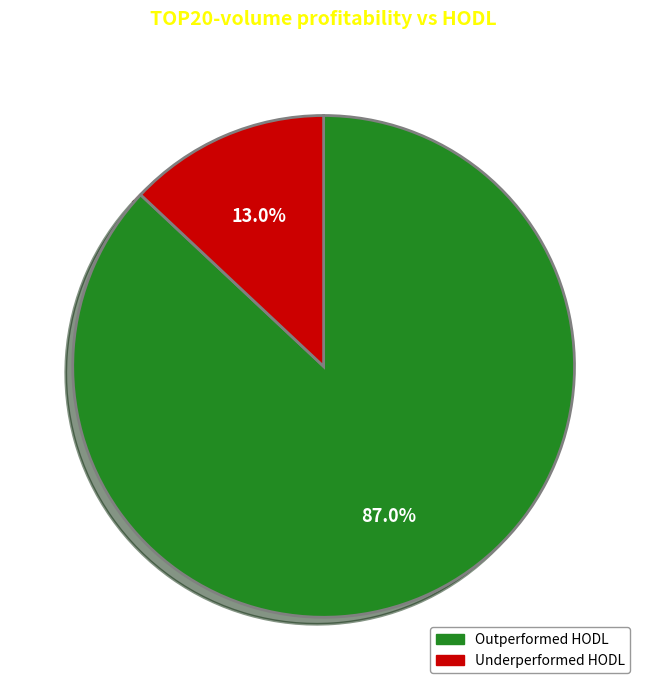

Which has a higher value, Outperformed HODL or Underperformed HODL?

Outperformed HODL